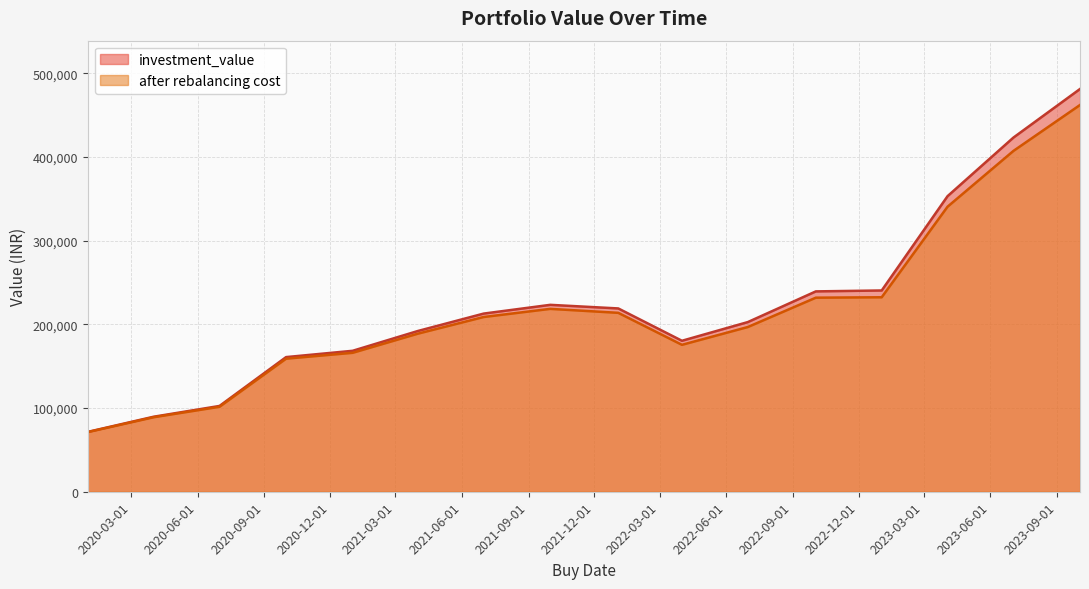

What is the smallest value displayed?

71245.0